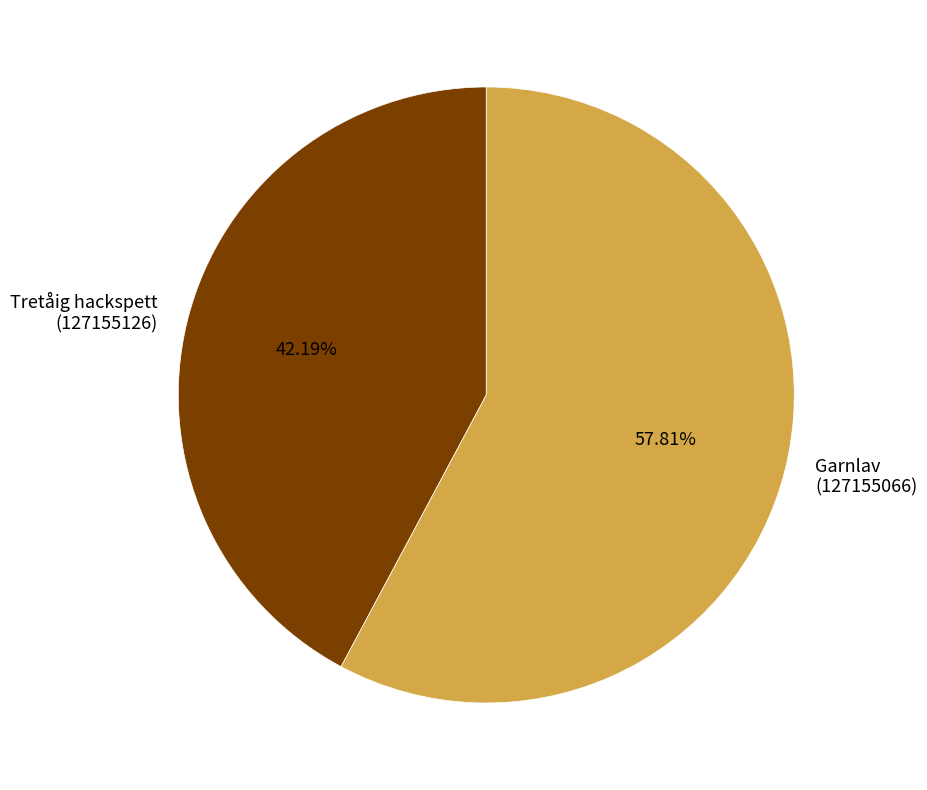

Does Garnlav (127155066) account for over 50% of the chart?

Yes